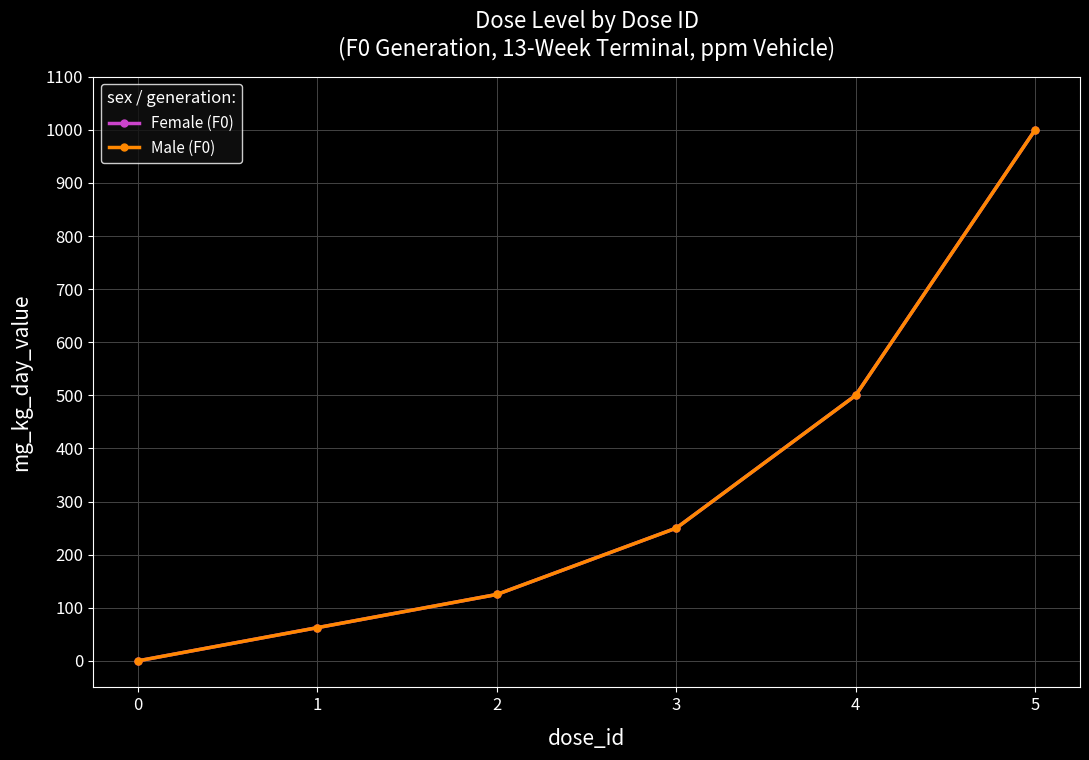

The value of Female (F0) at 1 is 62.5. True or false?

True